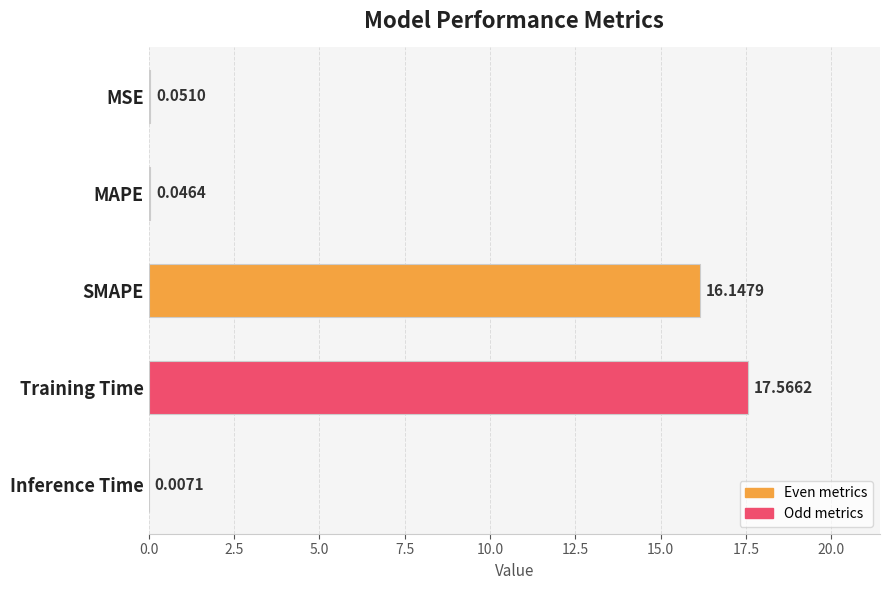

Which label corresponds to the largest value in the chart?

Training Time